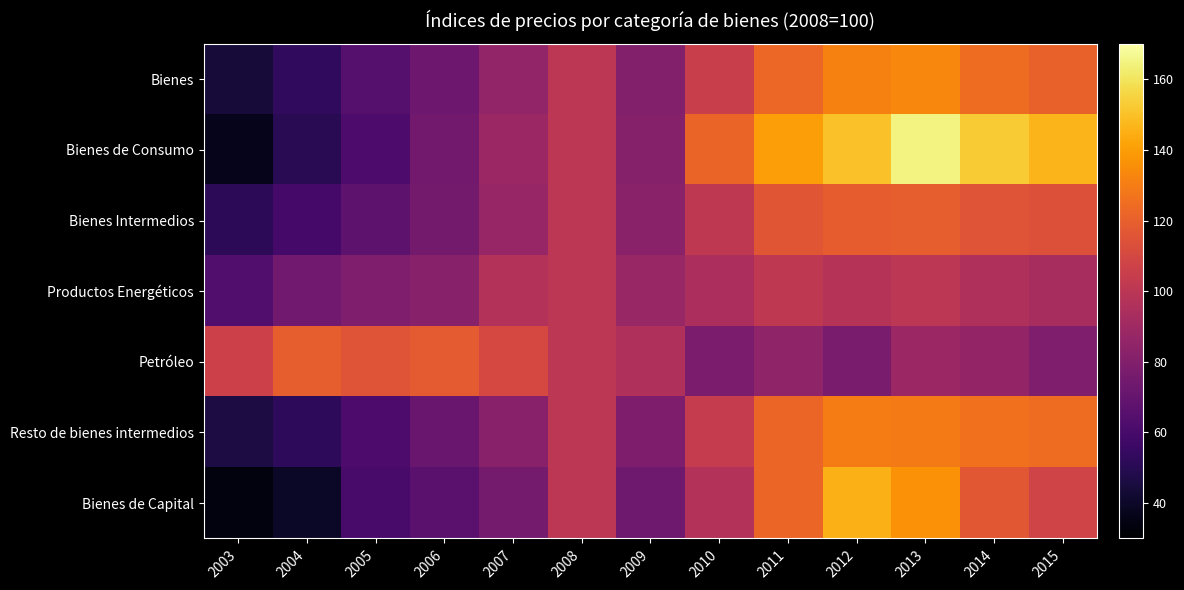

Reading left to right, extract all data points from this chart.

Bienes: 2003=44.1	2004=52.8	2005=64.9	2006=73.1	2007=85.3	2008=100.0	2009=80.6	2010=105.4	2011=122.9	2012=131.3	2013=133.1	2014=124.3	2015=120.4
Bienes de Consumo: 2003=36.7	2004=50.6	2005=62.2	2006=74.3	2007=89.0	2008=100.0	2009=81.3	2010=121.5	2011=140.2	2012=150.1	2013=164.7	2014=152.5	2015=147.0
Bienes Intermedios: 2003=51.6	2004=59.1	2005=67.6	2006=75.1	2007=87.2	2008=100.0	2009=82.5	2010=101.5	2011=115.9	2012=119.0	2013=119.6	2014=115.6	2015=113.9
Productos Energéticos: 2003=63.4	2004=74.2	2005=79.1	2006=81.7	2007=96.9	2008=100.0	2009=87.9	2010=94.4	2011=101.4	2012=98.3	2013=100.4	2014=95.5	2015=93.3
Petróleo: 2003=106.5	2004=119.6	2005=115.4	2006=117.7	2007=110.2	2008=100.0	2009=95.7	2010=77.6	2011=84.7	2012=77.4	2013=88.6	2014=86.0	2015=78.8
Resto de bienes intermedios: 2003=46.1	2004=52.4	2005=61.9	2006=71.4	2007=82.1	2008=100.0	2009=78.6	2010=103.8	2011=122.2	2012=129.7	2013=129.1	2014=126.0	2015=124.6
Bienes de Capital: 2003=33.3	2004=39.3	2005=60.2	2006=66.3	2007=75.7	2008=100.0	2009=73.4	2010=96.8	2011=121.9	2012=145.8	2013=136.6	2014=116.7	2015=107.7